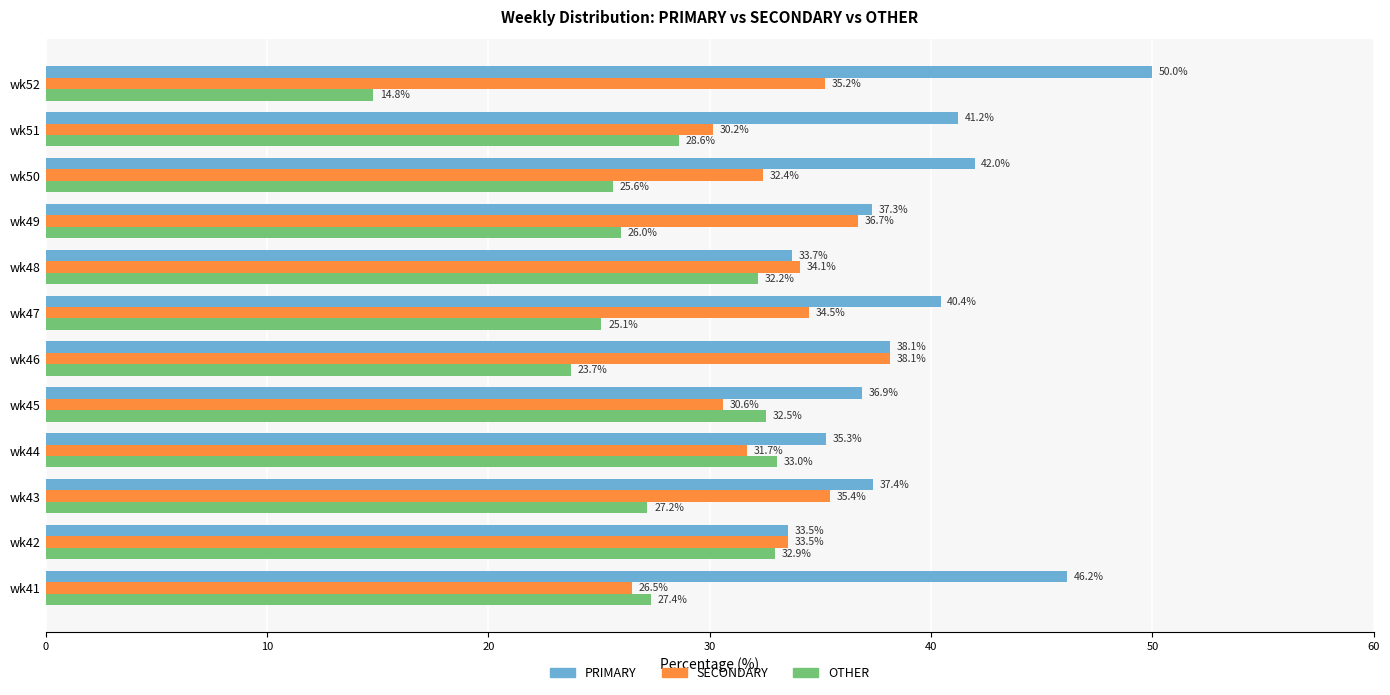

At which label is SECONDARY closest to 32?

wk44